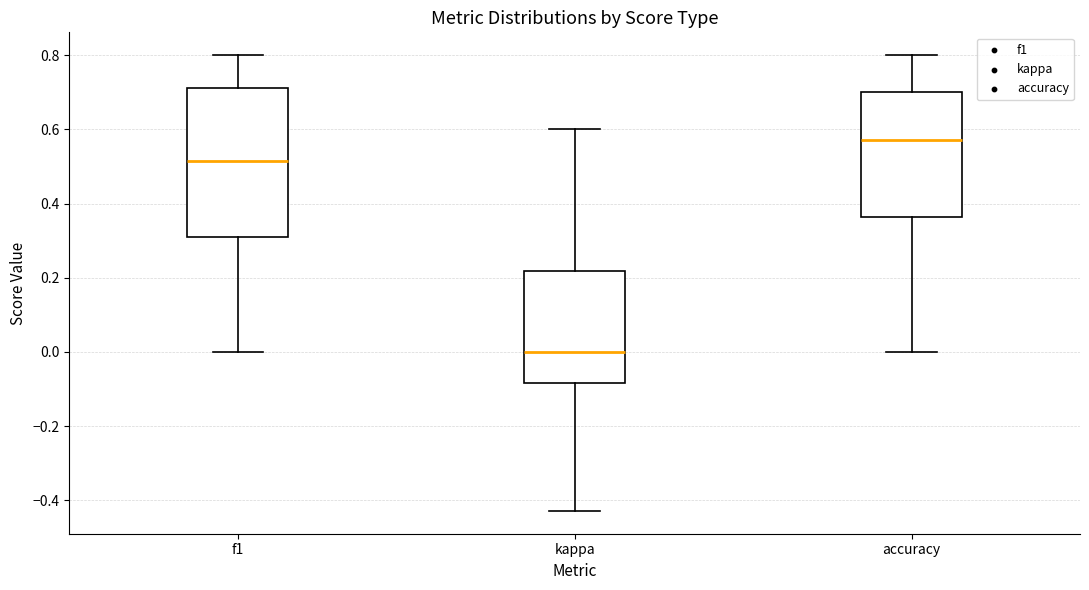

Reading left to right, read every box against the y-axis: the position of its median line, the range the box covers, and the ends of its whiskers. The values are not printed on the chart, so give them approximately, as read against the axis.

f1: median 0.52, box 0.30 to 0.72, whiskers 0.00 to 0.80
kappa: median 0.00, box -0.08 to 0.22, whiskers -0.42 to 0.60
accuracy: median 0.58, box 0.36 to 0.70, whiskers 0.00 to 0.80